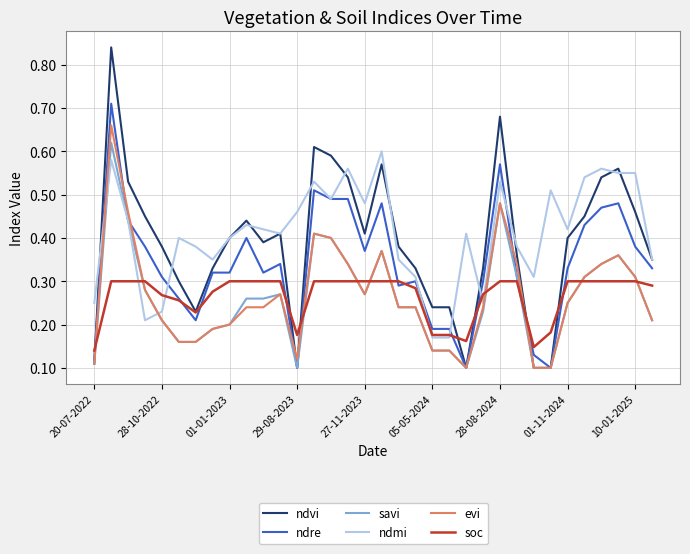

Which series has the largest range (max minus min)?

ndvi